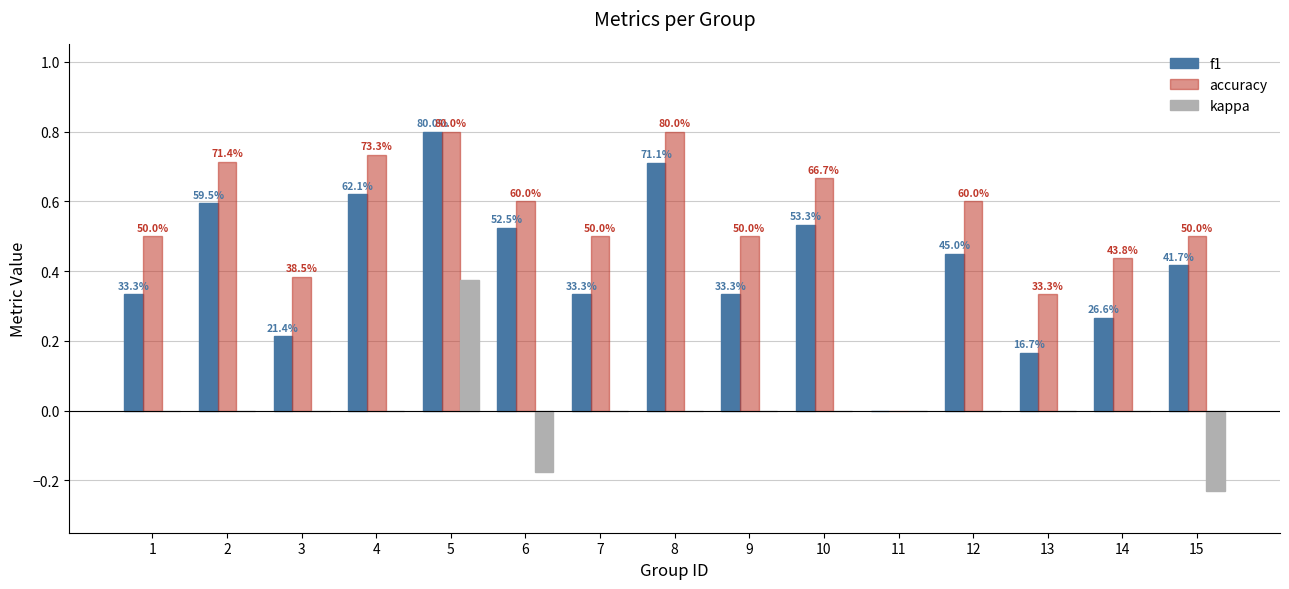

Reading left to right, what are all the values shown in this chart?

f1: 1=0.3	2=0.6	3=0.2	4=0.6	5=0.8	6=0.5	7=0.3	8=0.7	9=0.3	10=0.5	11=0.0	12=0.5	13=0.2	14=0.3	15=0.4
accuracy: 1=0.5	2=0.7	3=0.4	4=0.7	5=0.8	6=0.6	7=0.5	8=0.8	9=0.5	10=0.7	11=0.0	12=0.6	13=0.3	14=0.4	15=0.5
kappa: 1=0.0	2=0.0	3=0.0	4=0.0	5=0.4	6=-0.2	7=0.0	8=0.0	9=0.0	10=0.0	11=0.0	12=0.0	13=0.0	14=0.0	15=-0.2